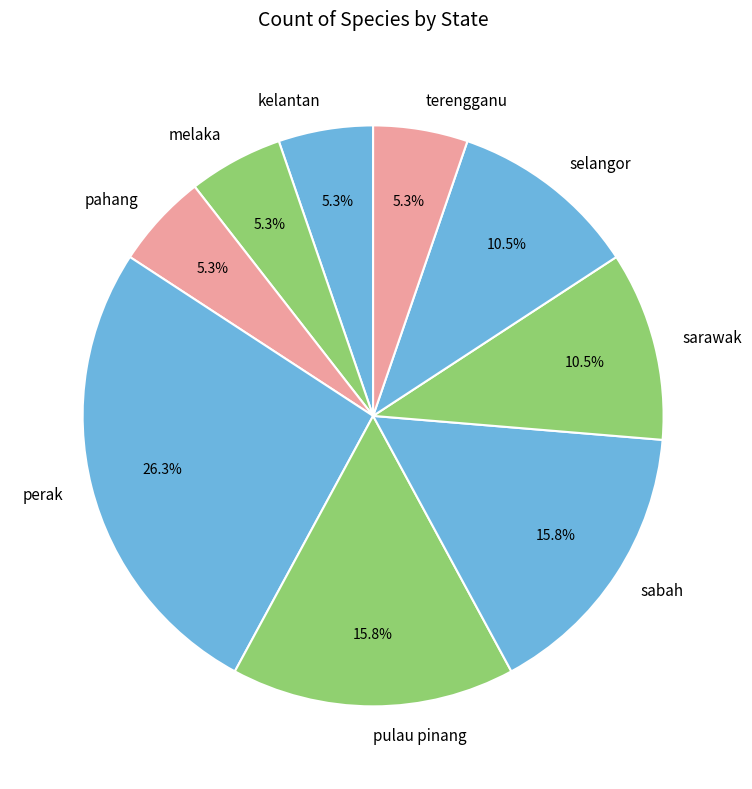

To the nearest percent, what percentage of the pie is pulau pinang?

16%